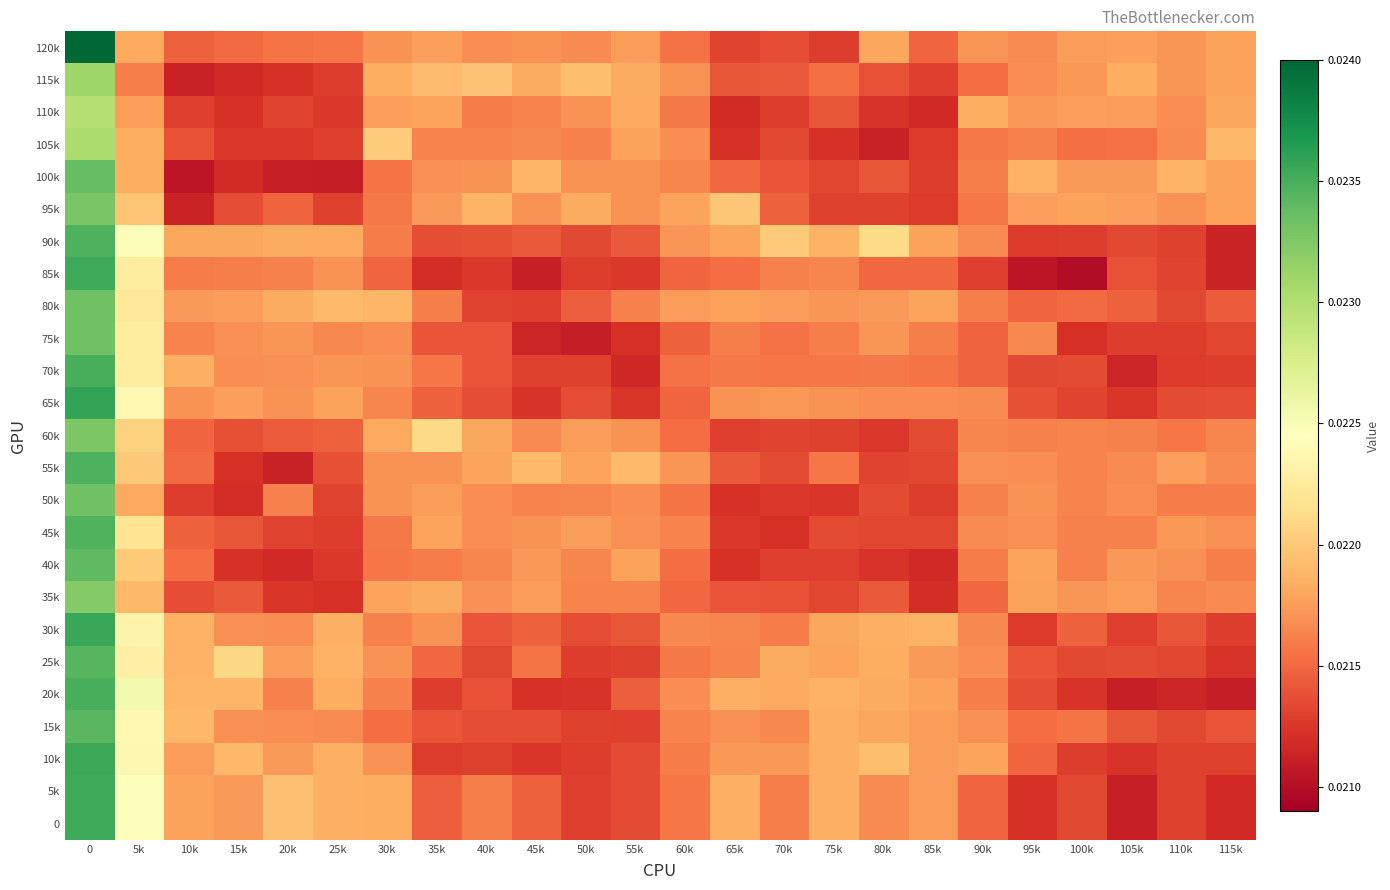

Which has a higher value, 25k or 55k?

55k